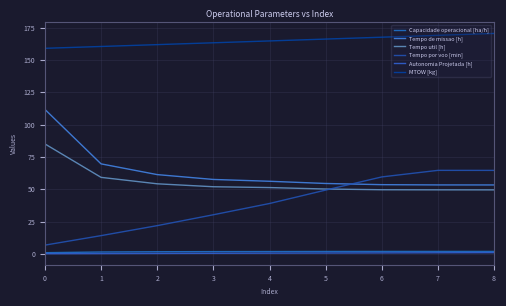

Where is the first local maximum for Tempo por voo [min]?

7